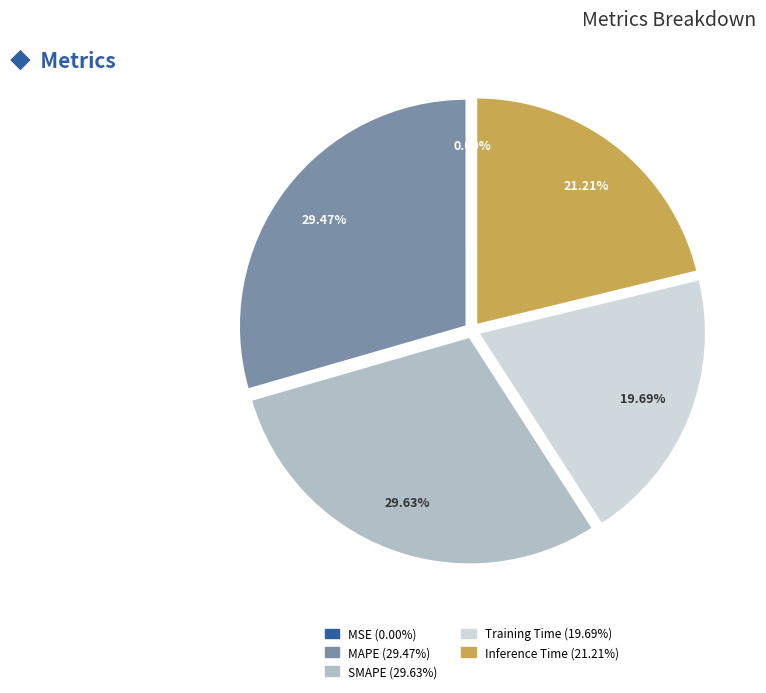

What is the total percentage of SMAPE and Inference Time?

50.8%